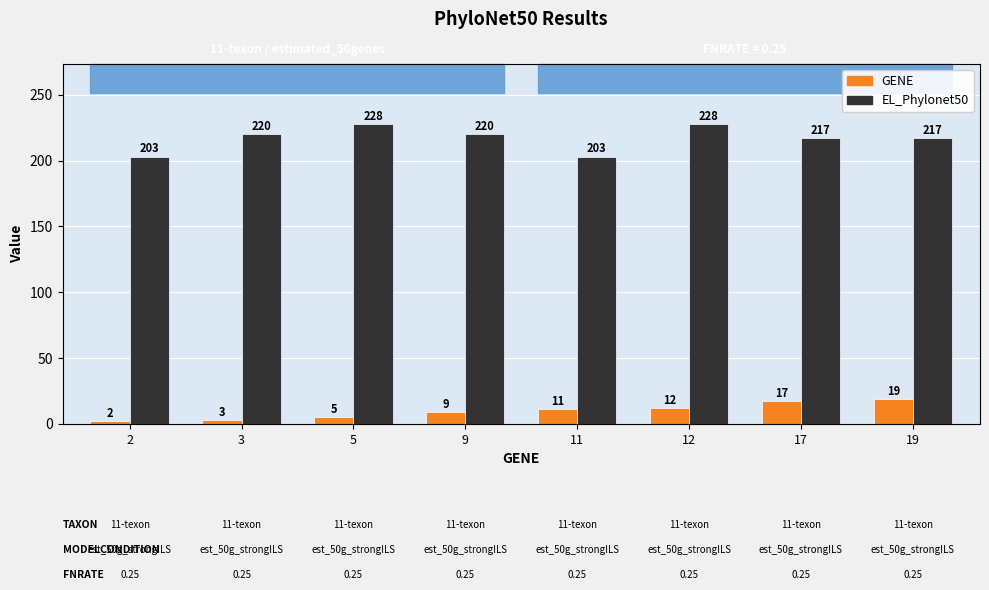

At which category is the sum across all series the highest?

12